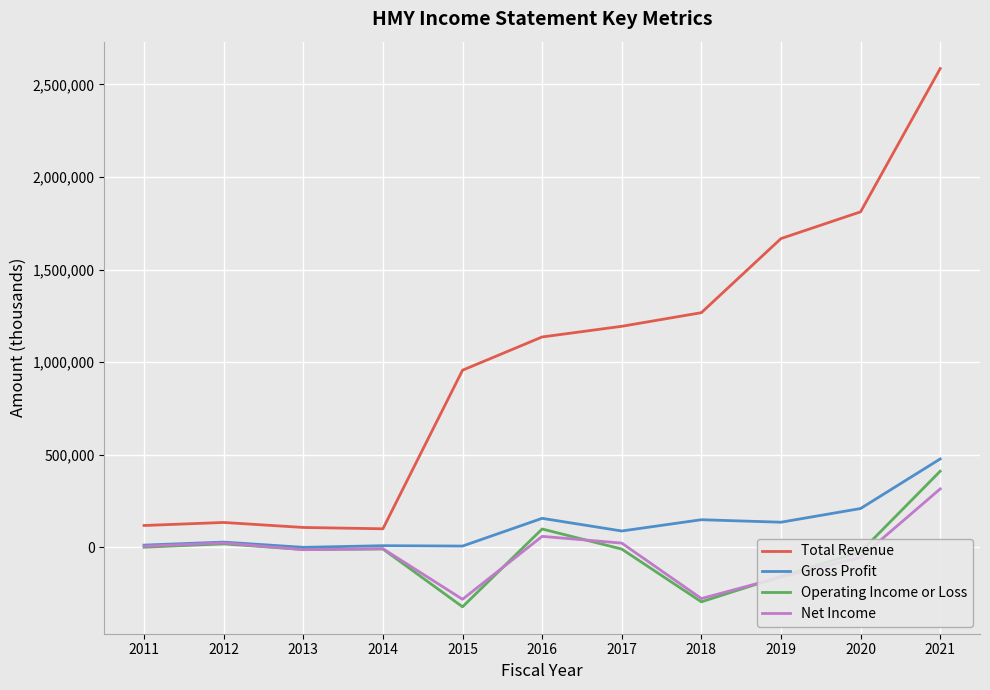

The value of Net Income at 2021 is 315100. True or false?

True